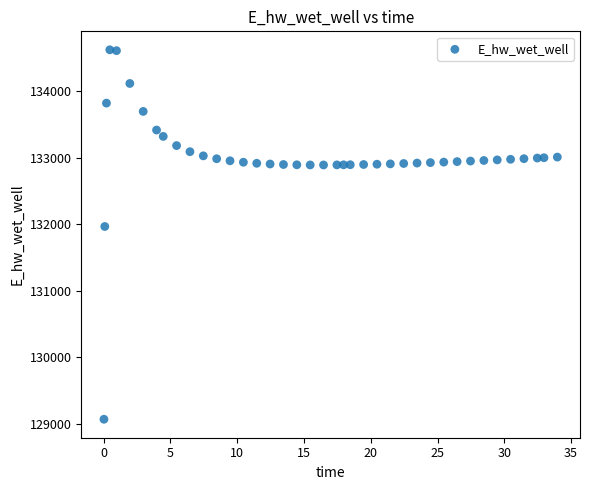

What Y value in the scatter plot is closest to 131844?

131965.2